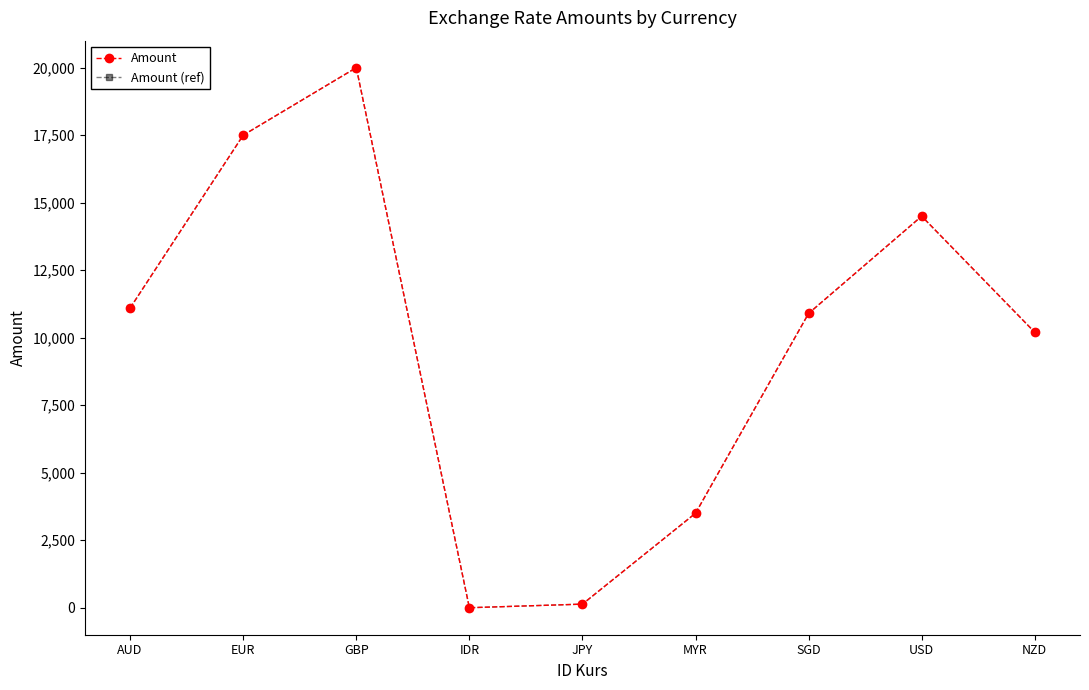

Which series has the largest total across all categories?

Amount